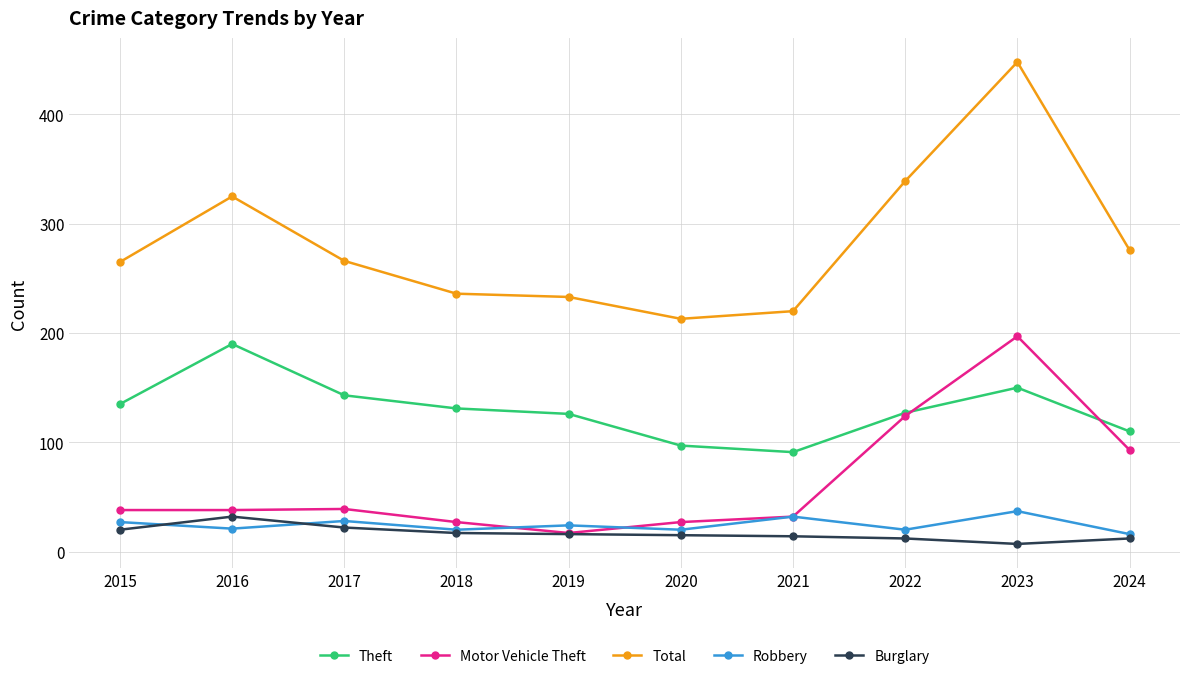

True or false: Theft and Total intersect in this chart.

False